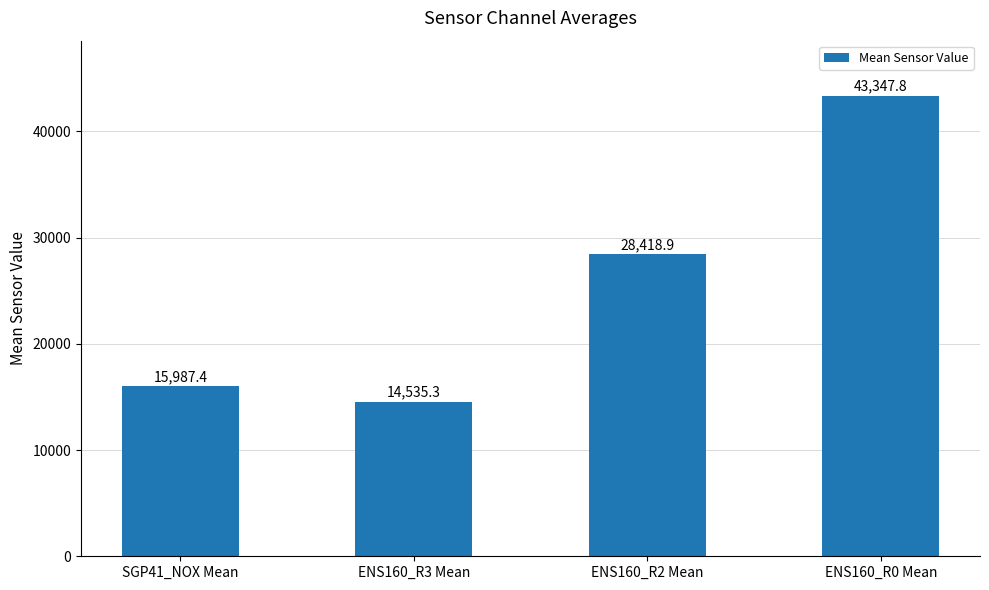

Which category has the lowest value across all series?

ENS160_R3 Mean